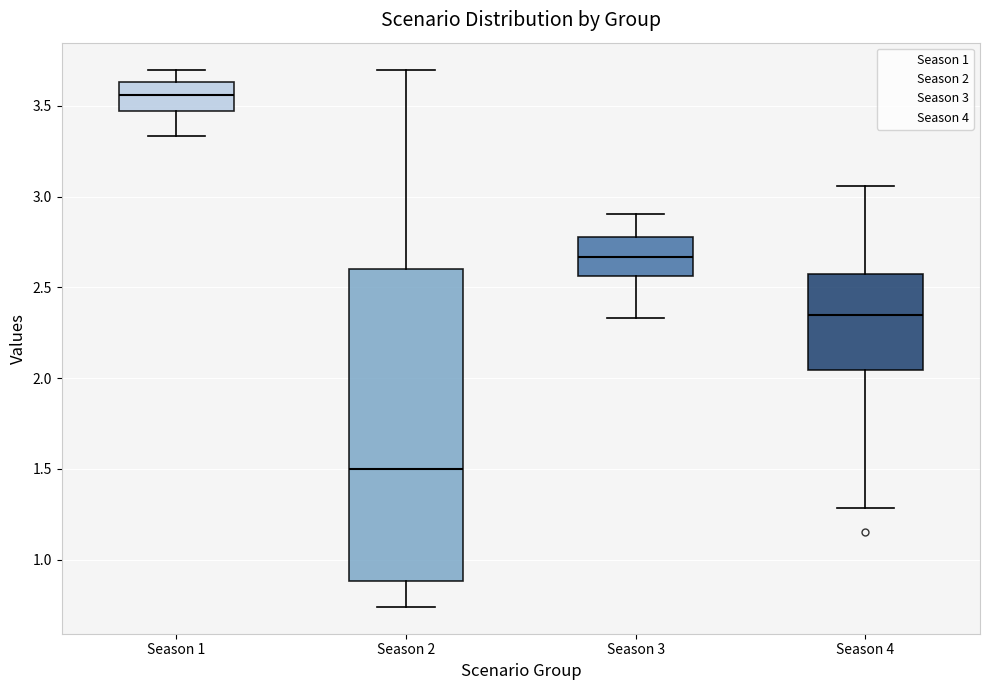

Reading left to right, transcribe this box plot: for each box, give where its median line is, the range the box spans, and where its two whiskers end, as read against the y-axis. The values are not printed on the chart, so give them approximately, as read against the axis.

Season 1: median 3.55, box 3.45 to 3.65, whiskers 3.35 to 3.70
Season 2: median 1.50, box 0.90 to 2.60, whiskers 0.75 to 3.70
Season 3: median 2.65, box 2.55 to 2.80, whiskers 2.35 to 2.90
Season 4: median 2.35, box 2.05 to 2.55, whiskers 1.30 to 3.05